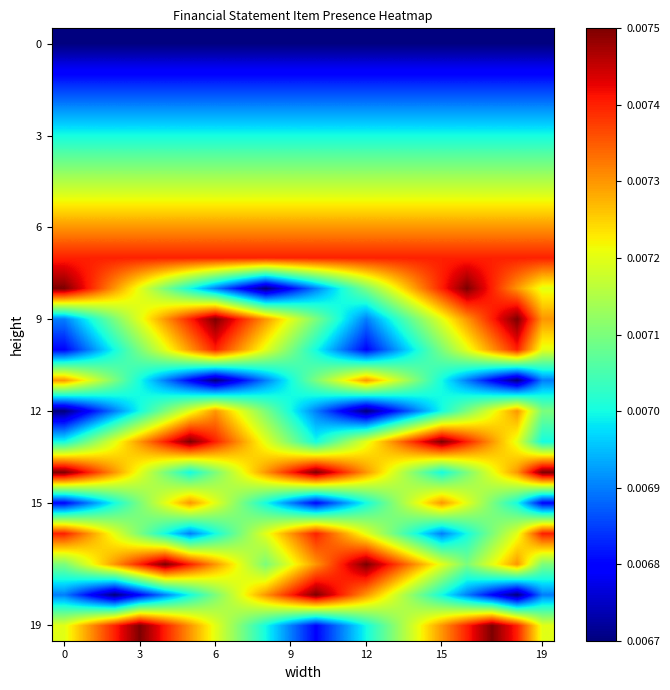

How many series are shown in this chart?

20